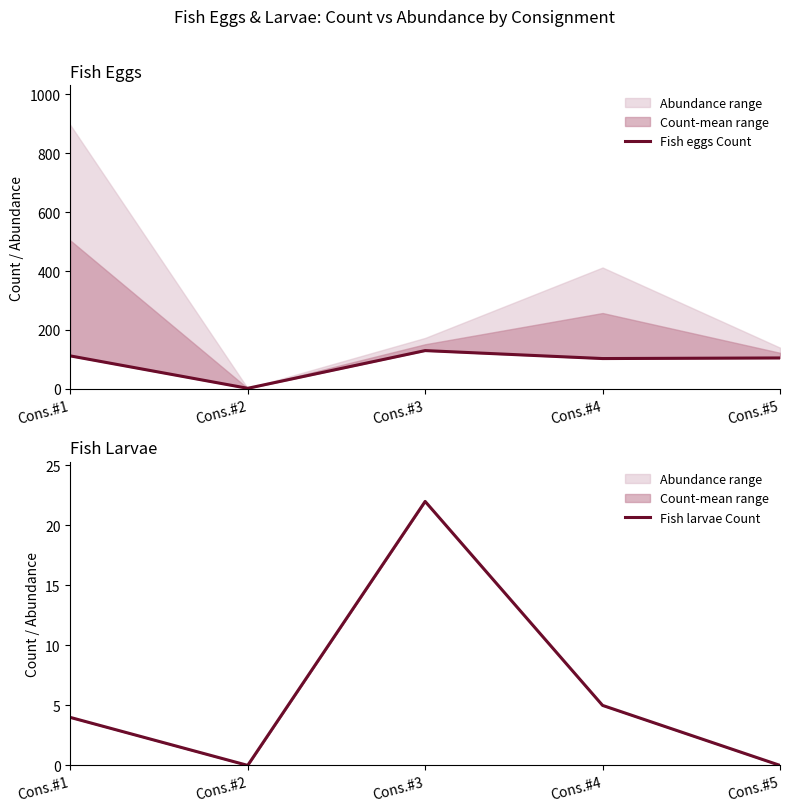

What is the total value across all series at Cons.#4?

108